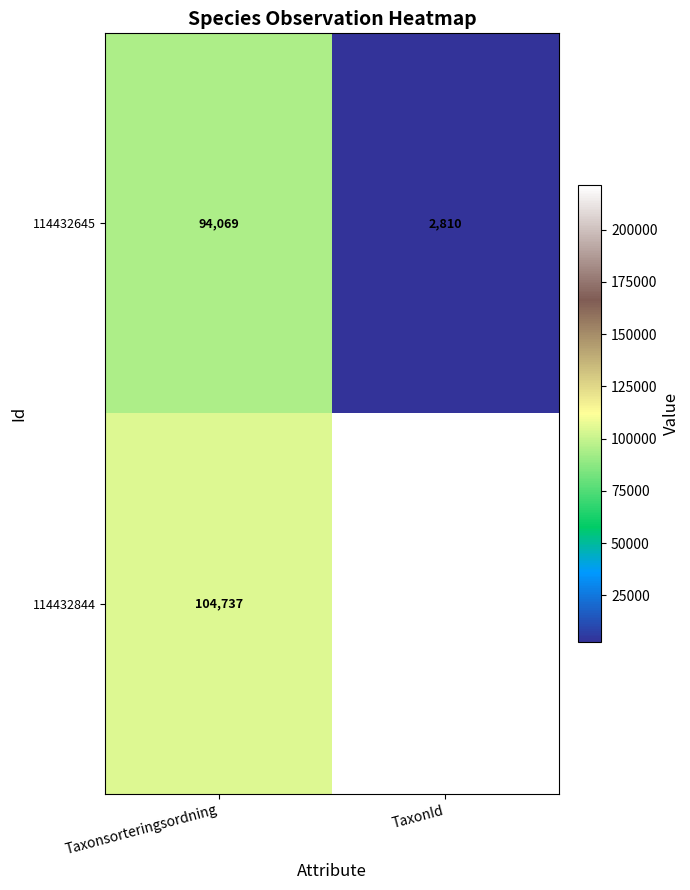

How many distinct data groups are displayed?

2